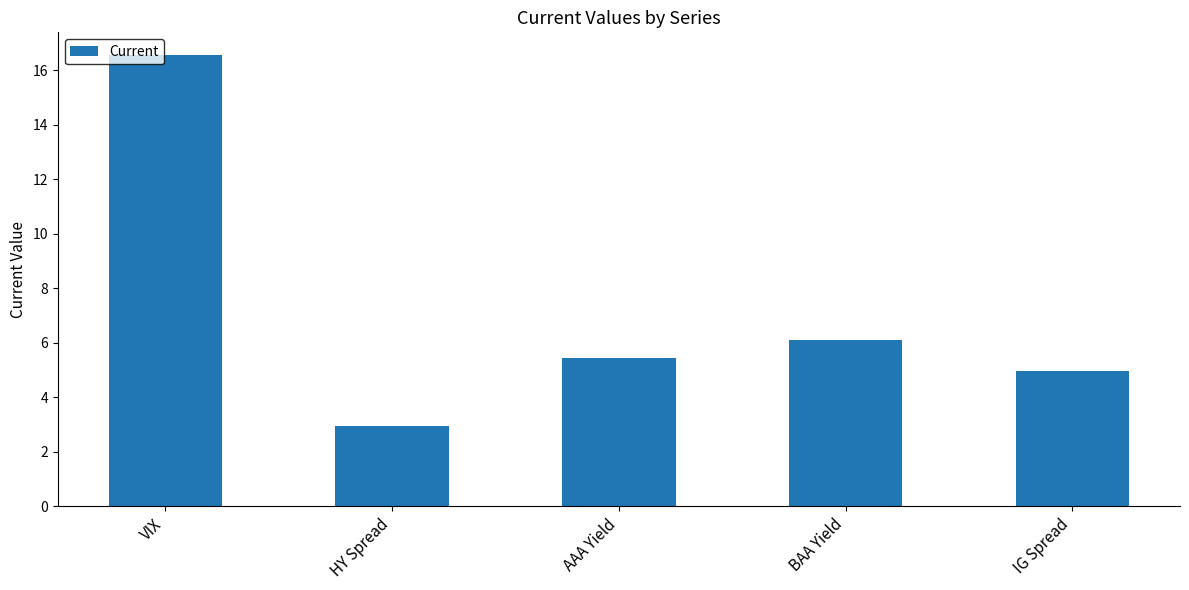

What is the label of the 1st bar from the right?

IG Spread